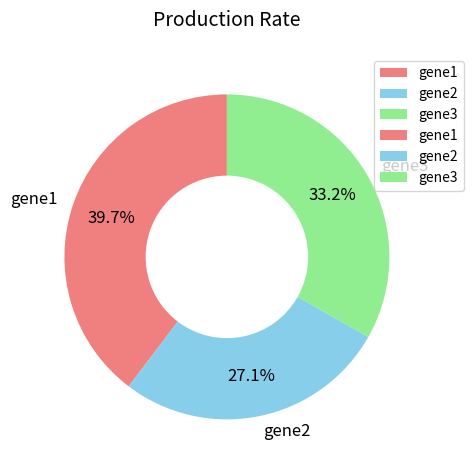

Is there any slice that represents more than half of the pie?

No